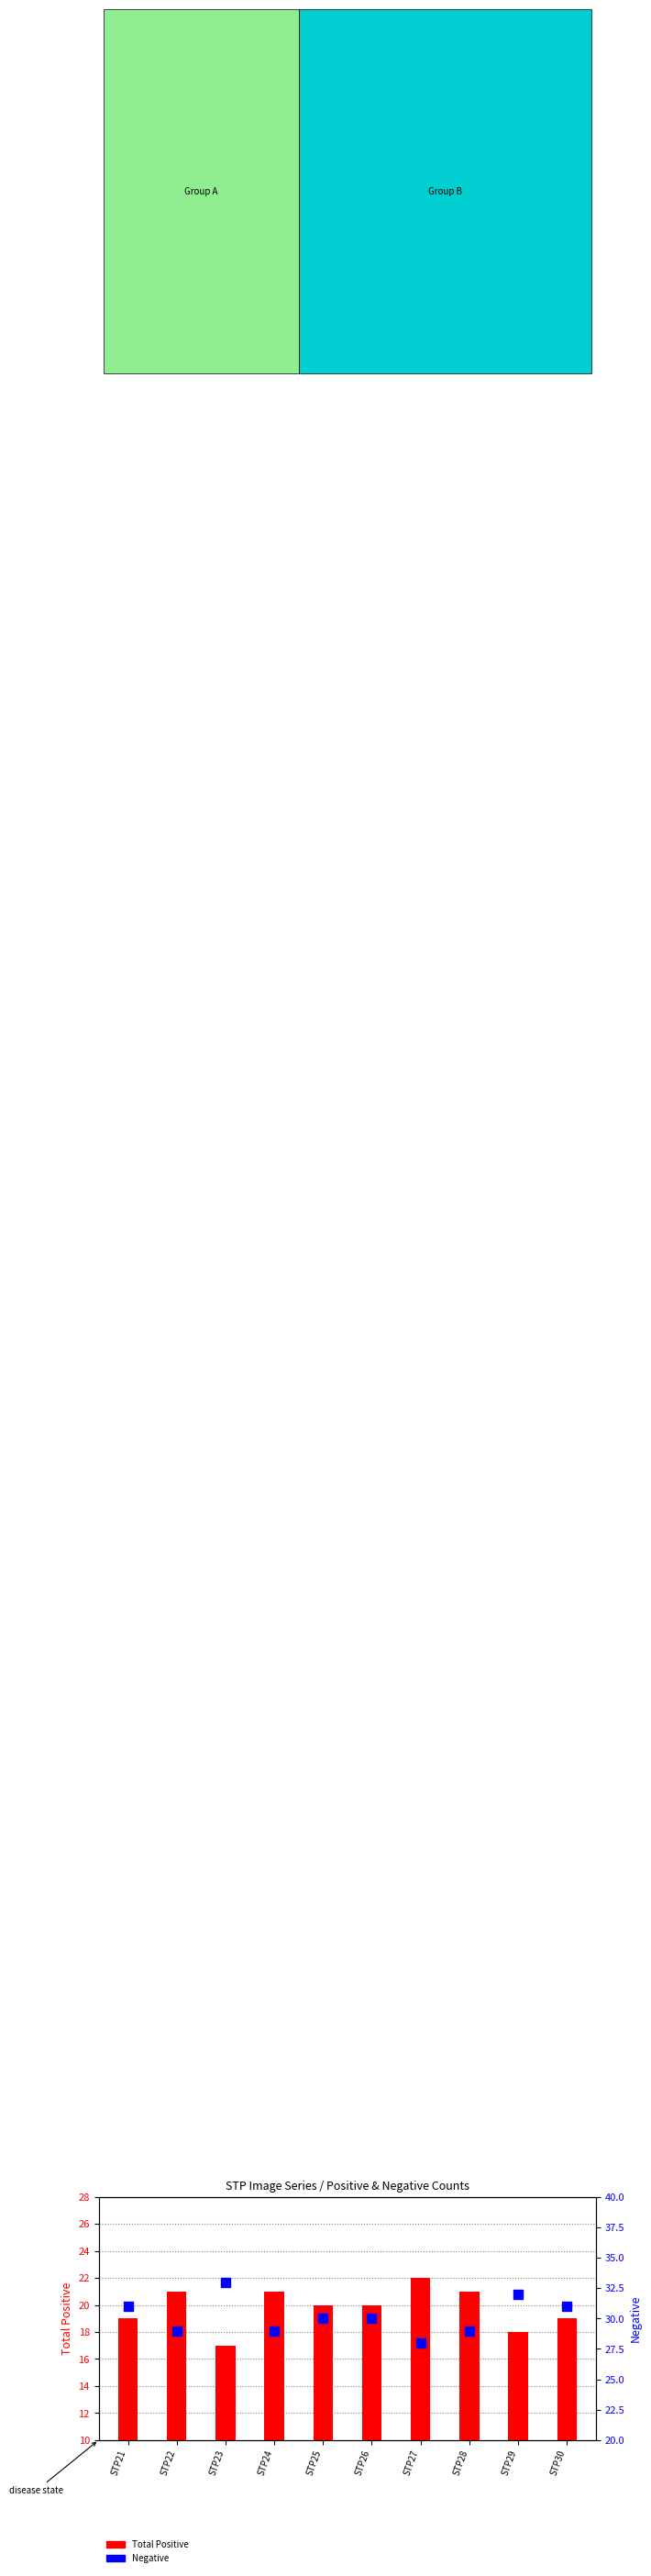

What are all the series names shown in the legend?

Total Positive, Negative